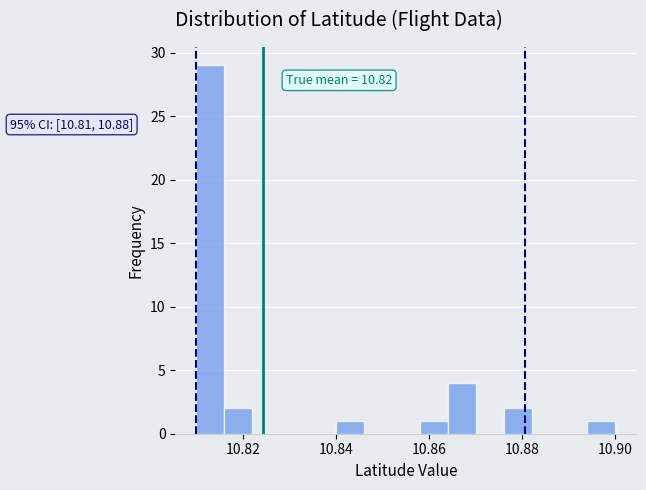

Around what value on the x-axis is the tallest bar? Give the approximate position of its centre, as read against the axis.

10.814